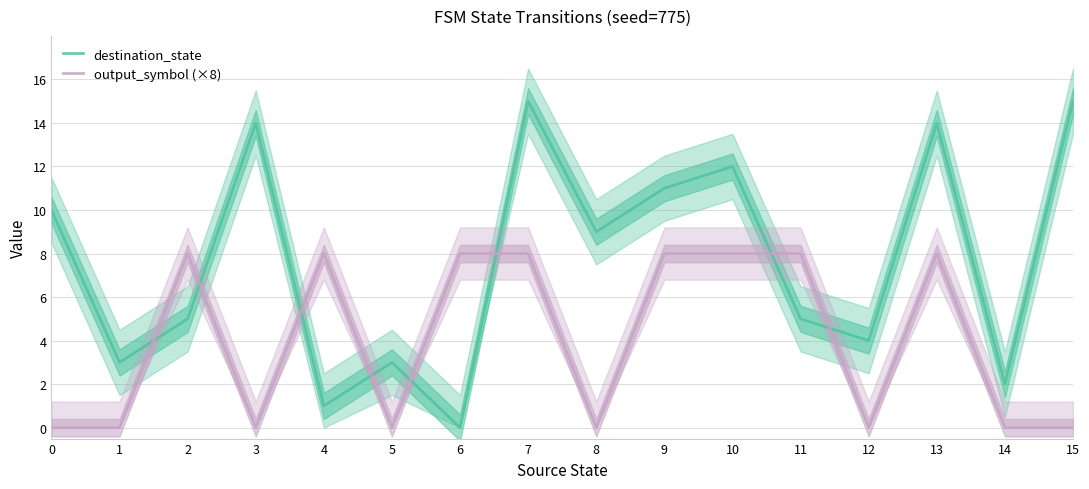

Is it true that output_symbol (×8) equals 5 at 7?

False